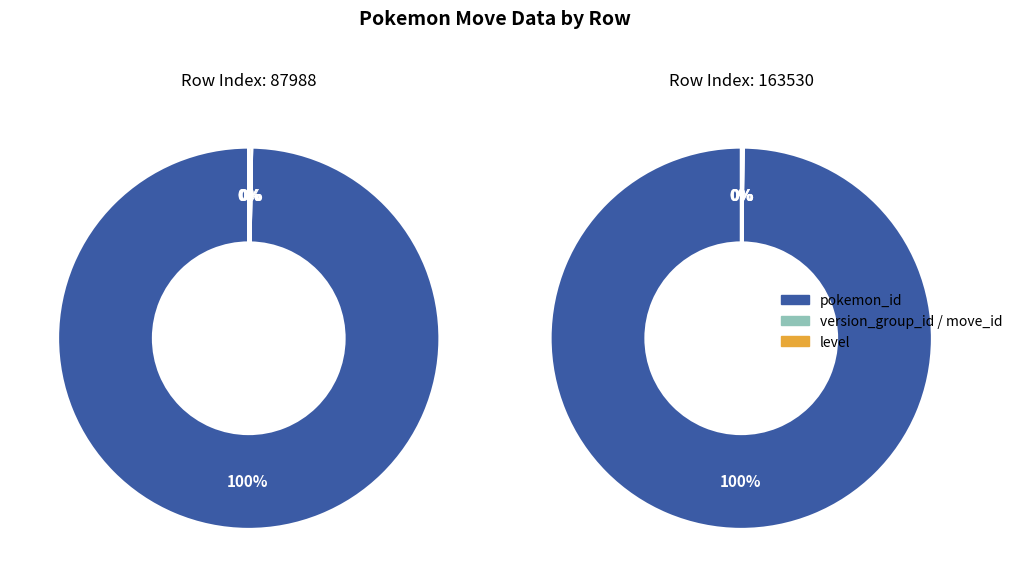

Does 163530 represent more than half of the total?

Yes